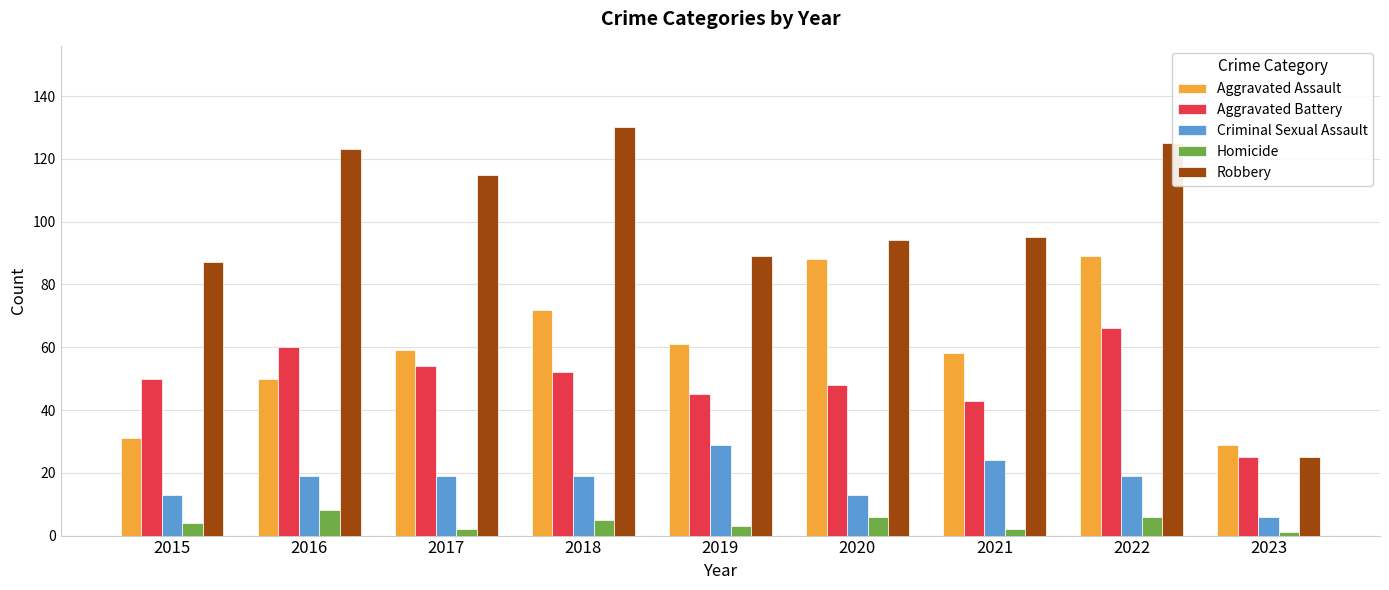

Reading left to right, transcribe all the data shown in this chart.

Aggravated Assault: 2015=31	2016=50	2017=59	2018=72	2019=61	2020=88	2021=58	2022=89	2023=29
Aggravated Battery: 2015=50	2016=60	2017=54	2018=52	2019=45	2020=48	2021=43	2022=66	2023=25
Criminal Sexual Assault: 2015=13	2016=19	2017=19	2018=19	2019=29	2020=13	2021=24	2022=19	2023=6
Homicide: 2015=4	2016=8	2017=2	2018=5	2019=3	2020=6	2021=2	2022=6	2023=1
Robbery: 2015=87	2016=123	2017=115	2018=130	2019=89	2020=94	2021=95	2022=125	2023=25